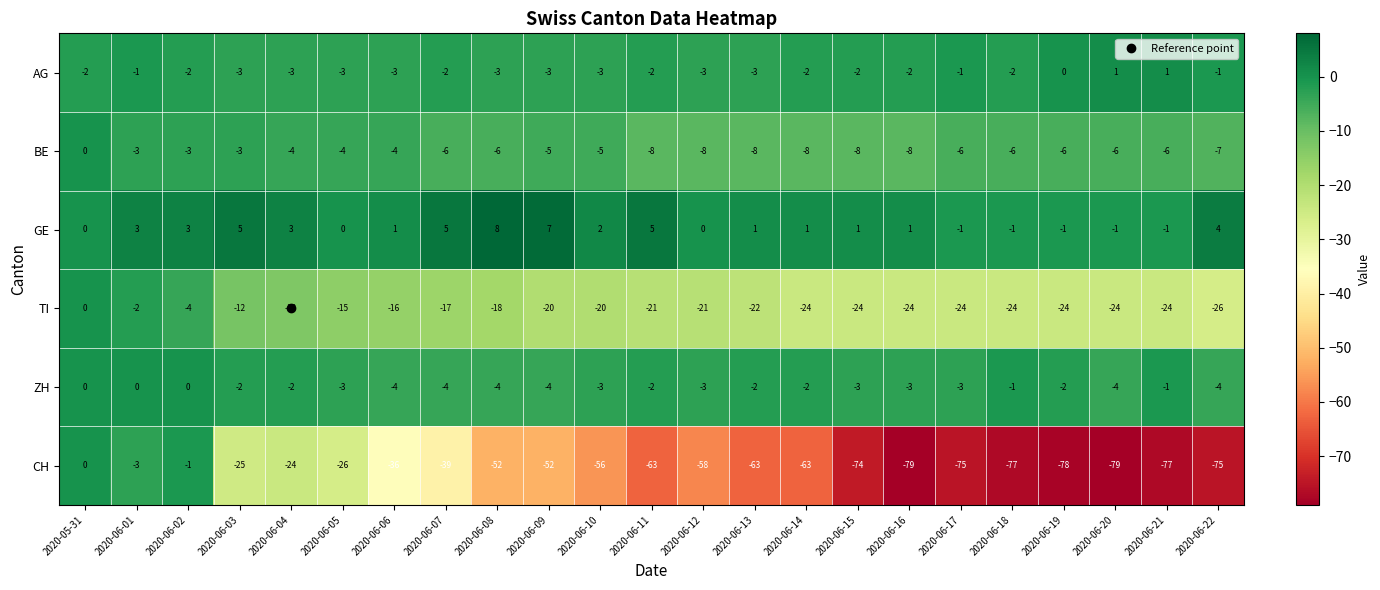

What is the difference between the TI values at 2020-06-21 and 2020-06-05?

9